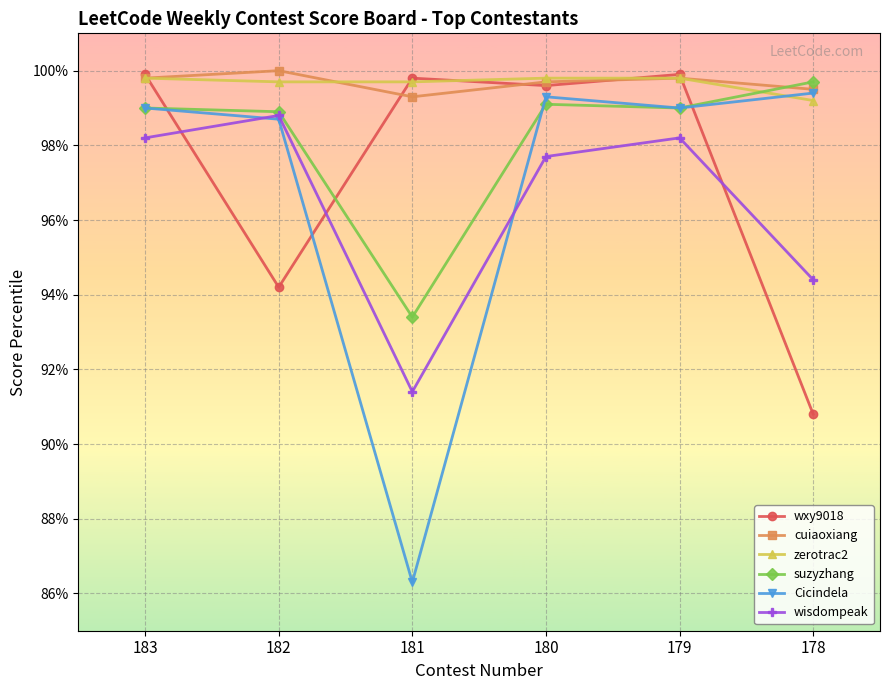

What is the approximate value of suzyzhang at 181?

93.4